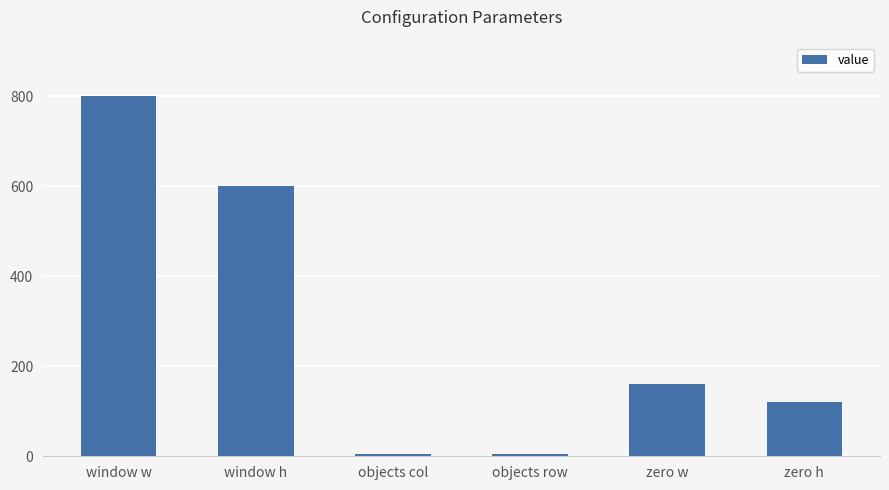

True or false: the data shows 5 at objects row.

True